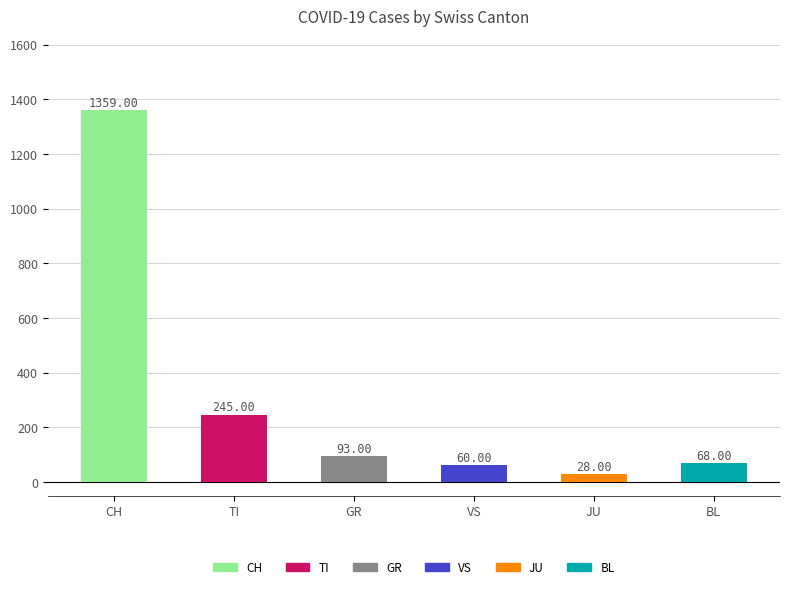

Between TI and GR, which is larger?

TI